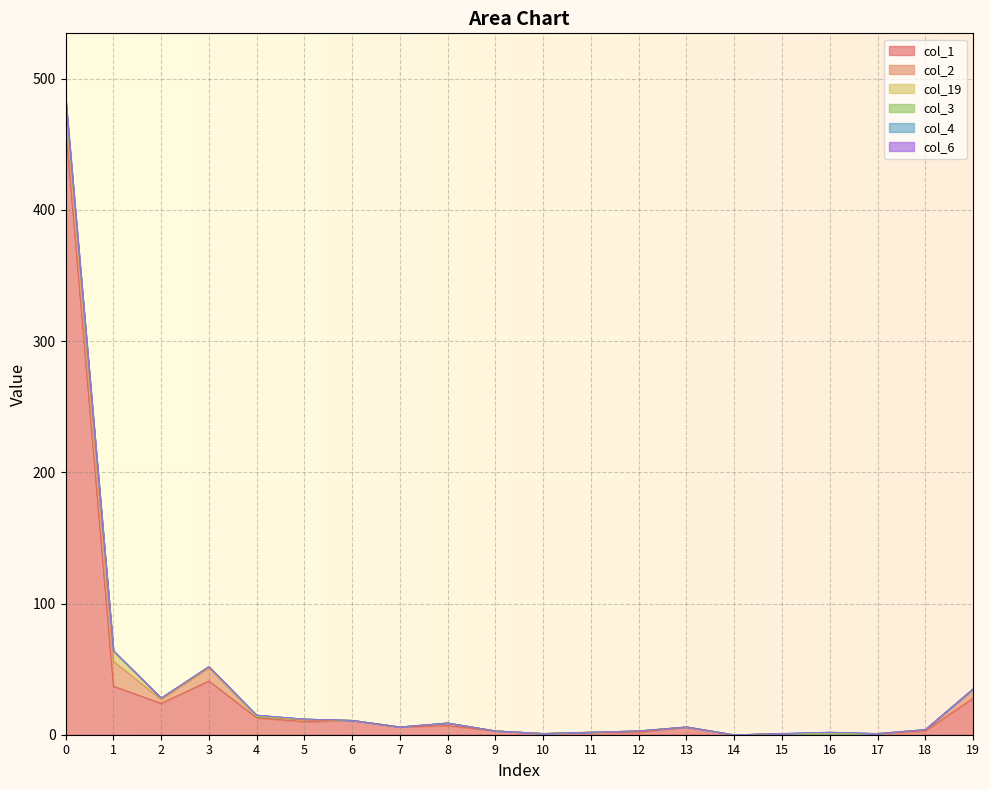

True or false: col_3 has a value of 4 at 4.

False